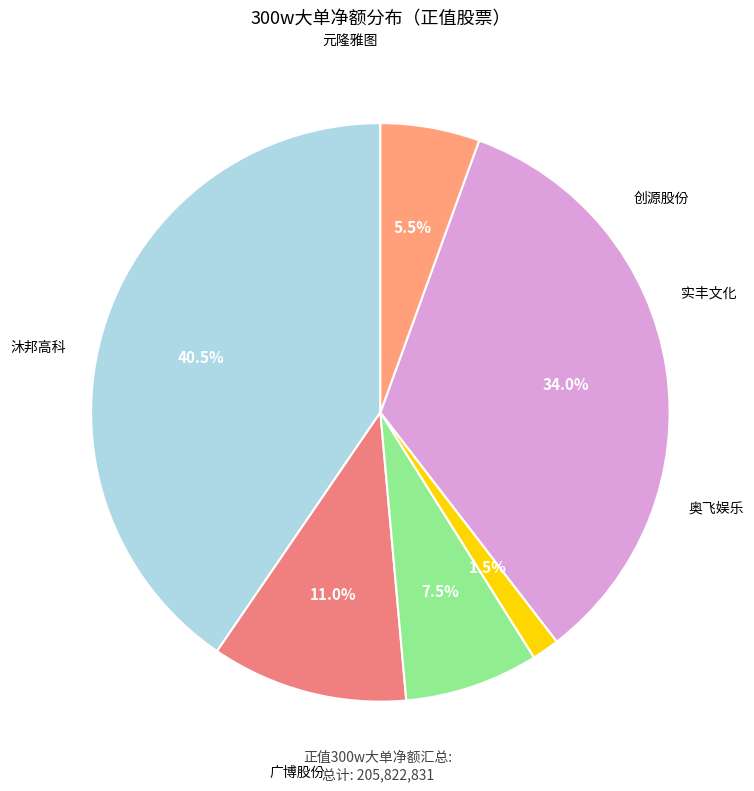

What percentage do 元隆雅图 and 沐邦高科 together represent?

39.6%